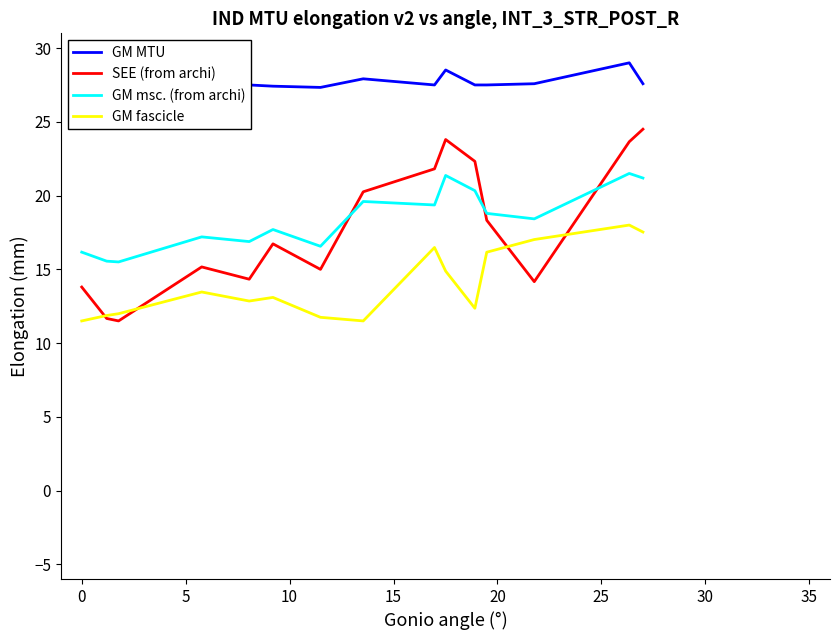

How many intersections are there between SEE (from archi) and GM msc. (from archi)?

3